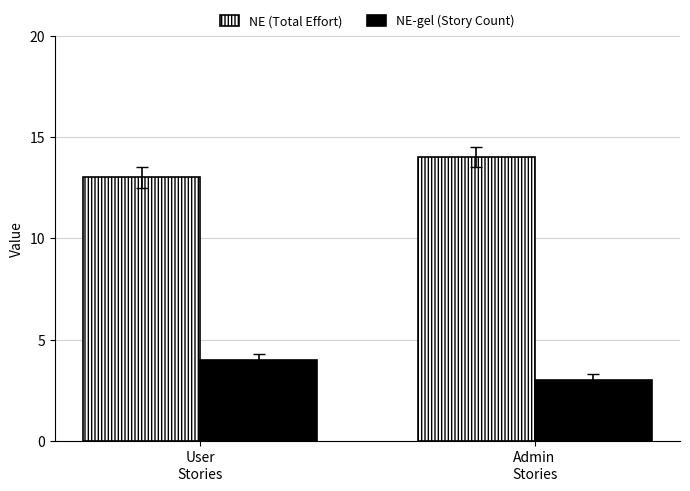

How many values in the NE-gel (Story Count) series are below 4?

1